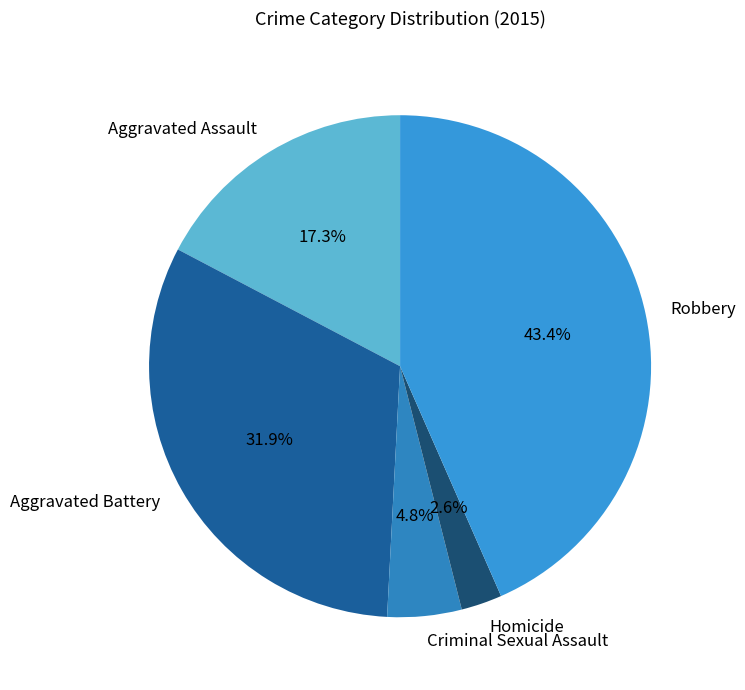

How many segments does this pie chart have?

5